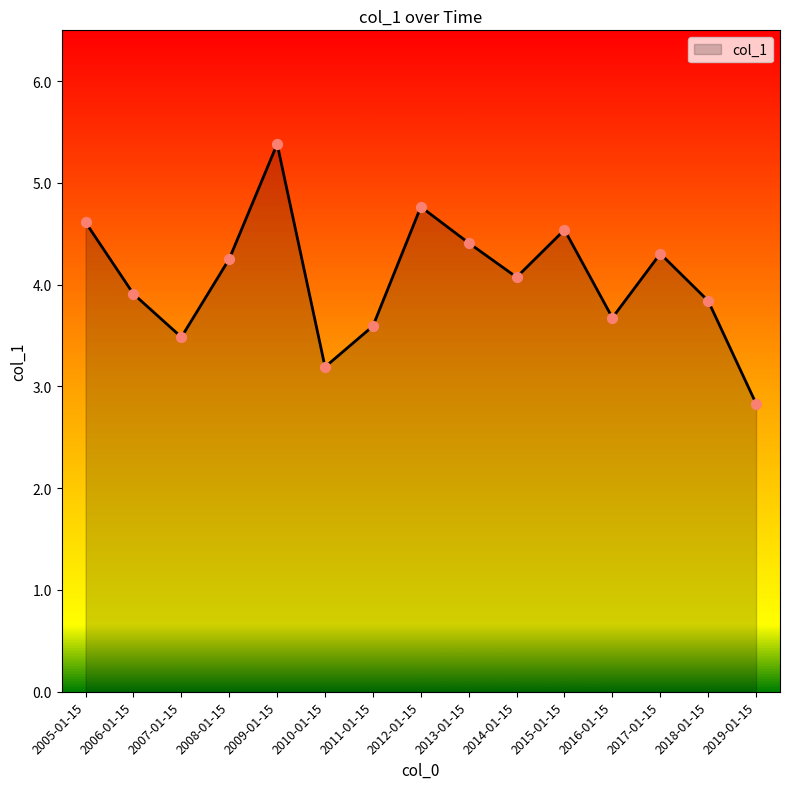

What is the change in value from 2005-01-15 to 2011-01-15?

-1.0